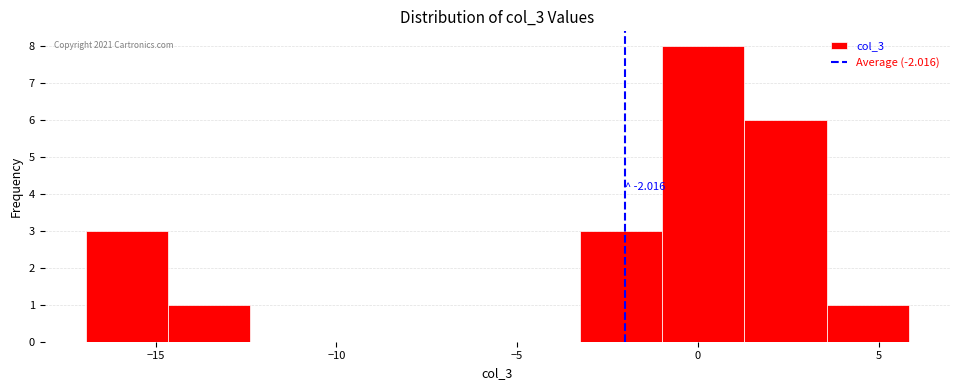

Which range on the x-axis has the tallest bar?

-1.0 to 1.5